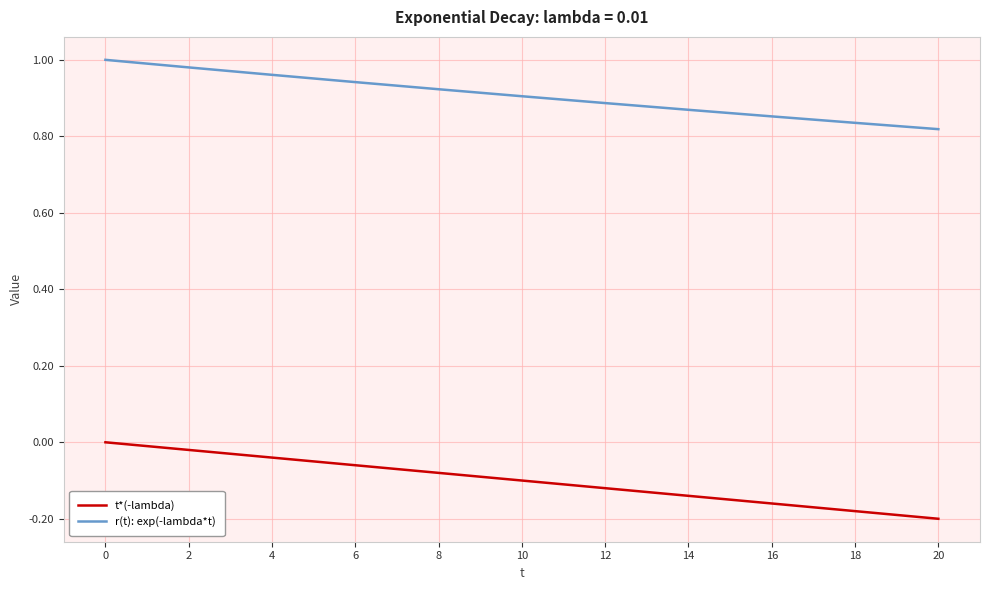

True or false: t*(-lambda) and r(t): exp(-lambda*t) cross at least once.

False